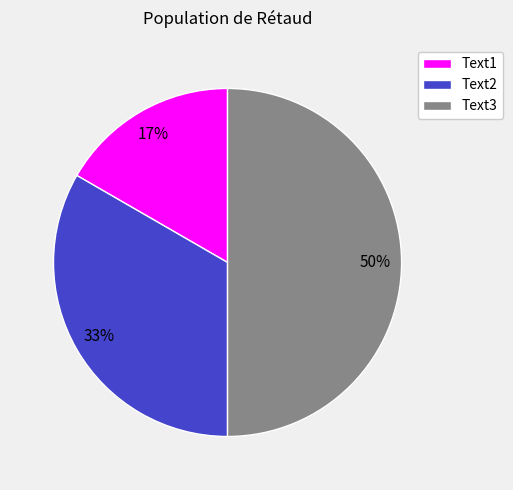

Is it true that Text1 is 23% of the pie?

False